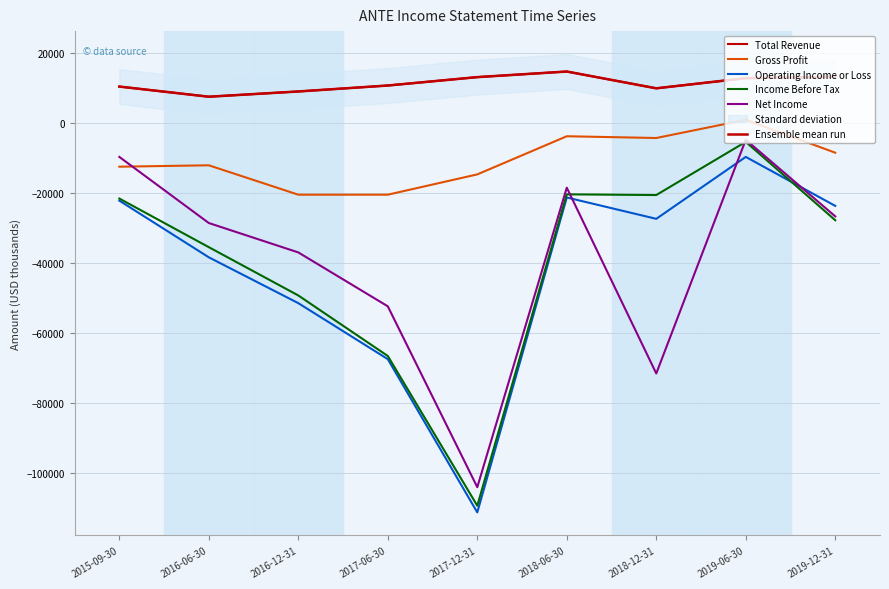

What is the sum of all Gross Profit values?

-96000